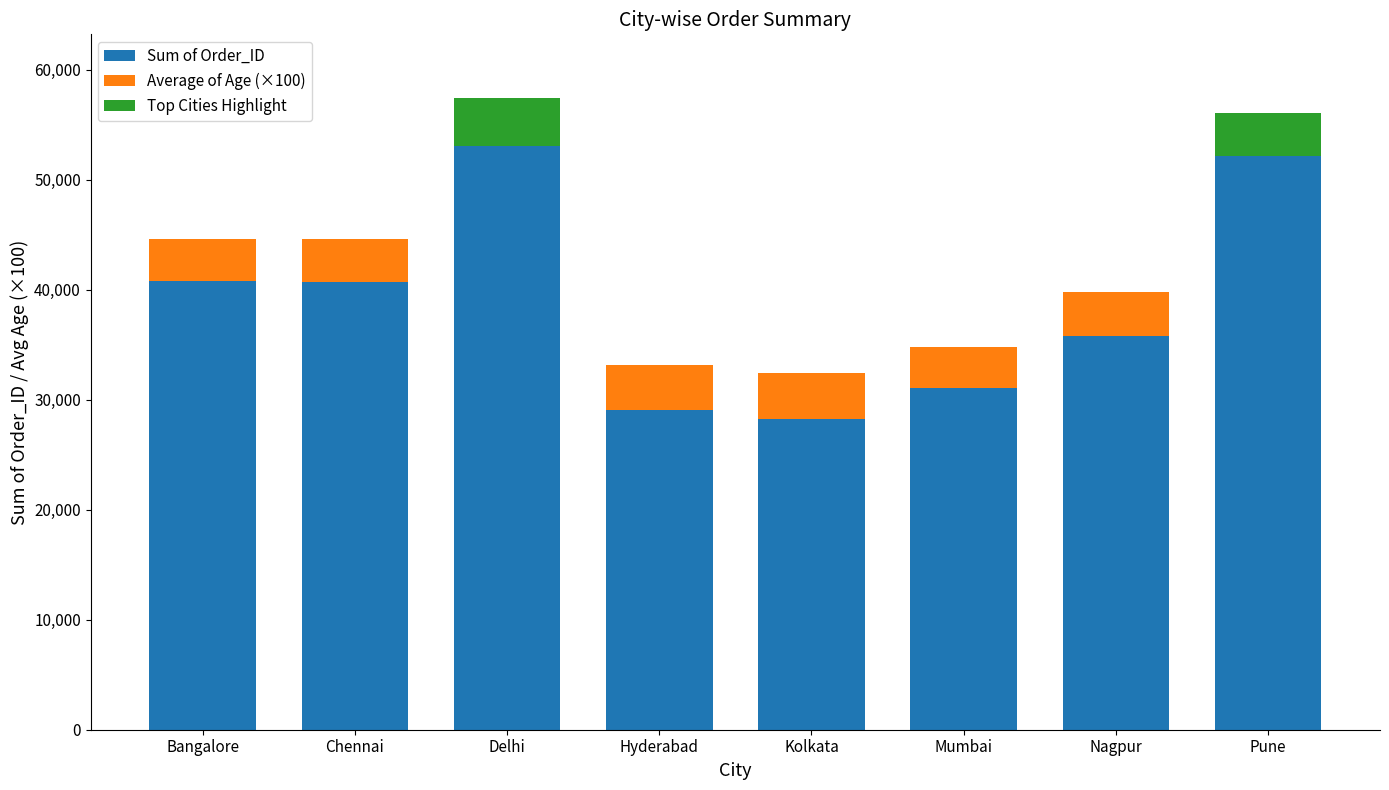

How many bars are there in total?

24